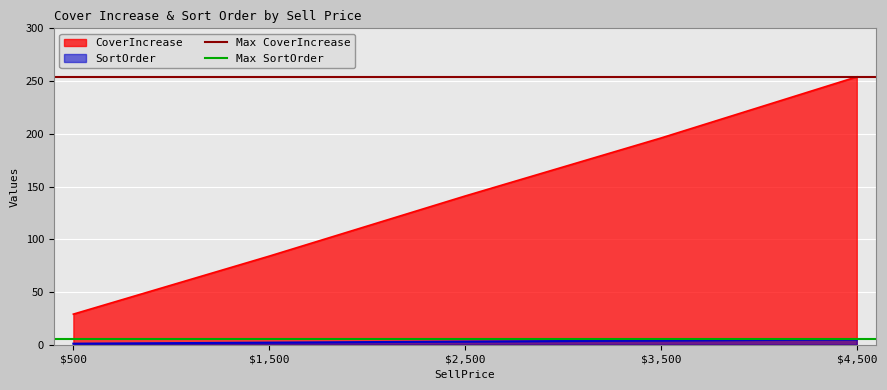

What position from the left is $1,500?

2